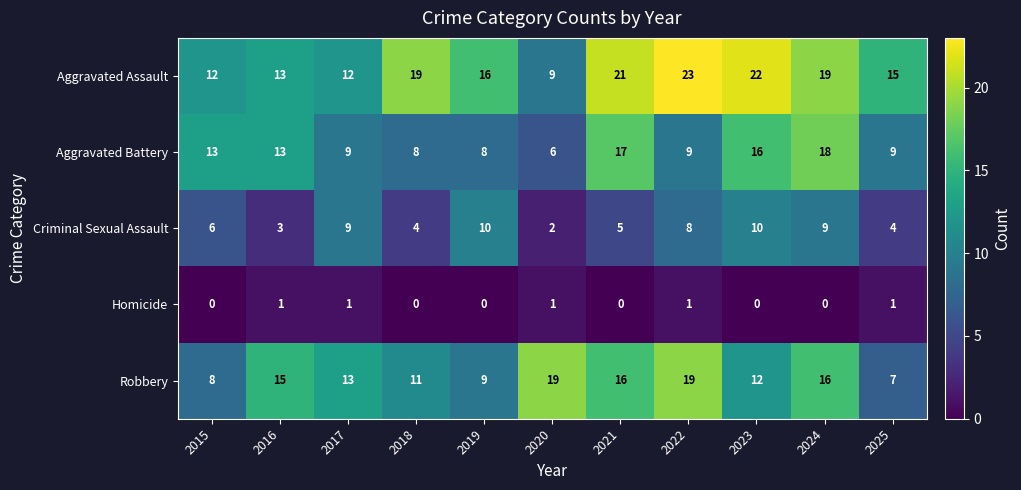

What is the spread (max minus min) of values at 2021?

21